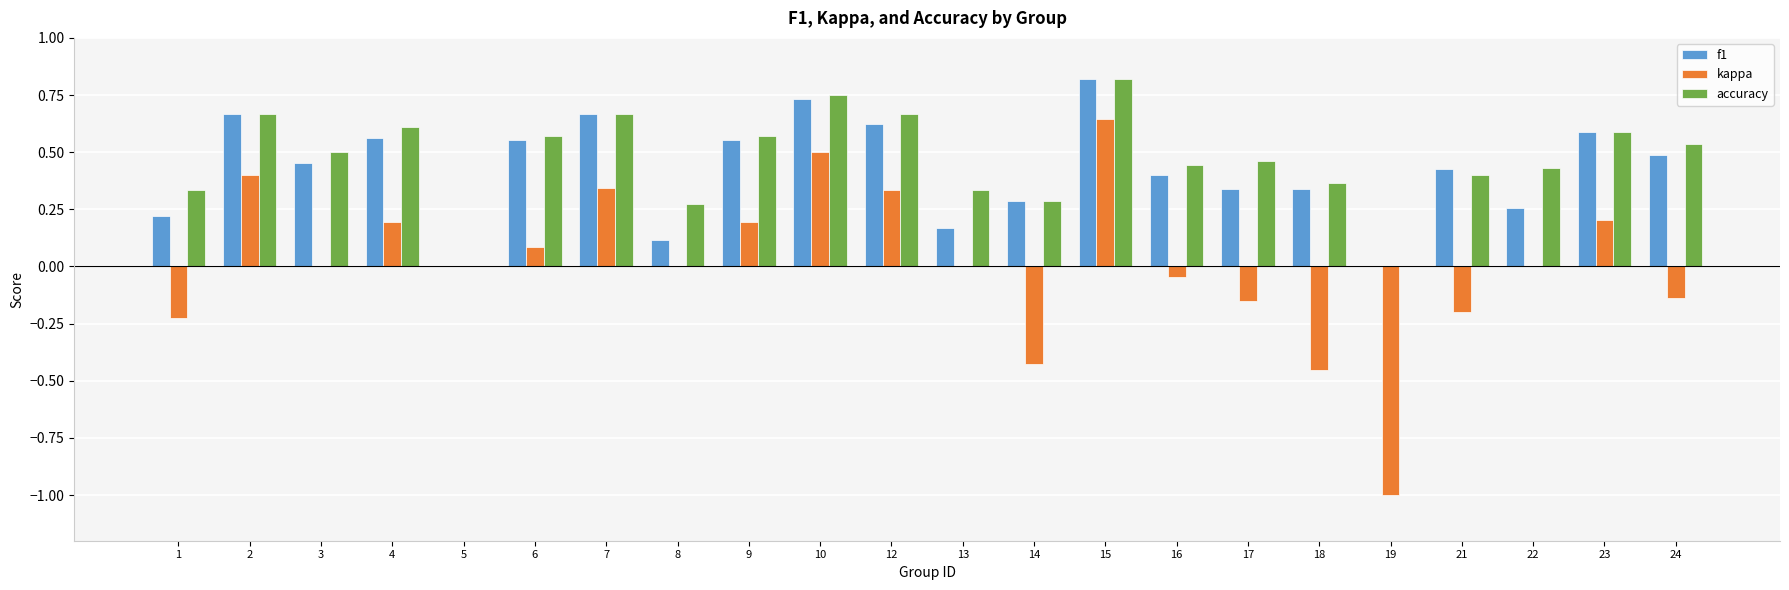

What is the total value across all series at 7?

1.7